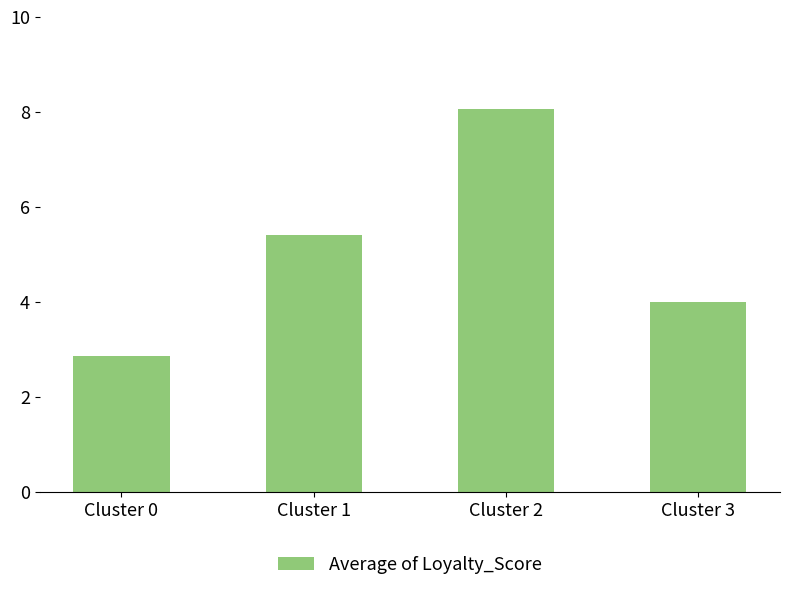

Rank the categories by value from highest to lowest.

Cluster 2, Cluster 1, Cluster 3, Cluster 0